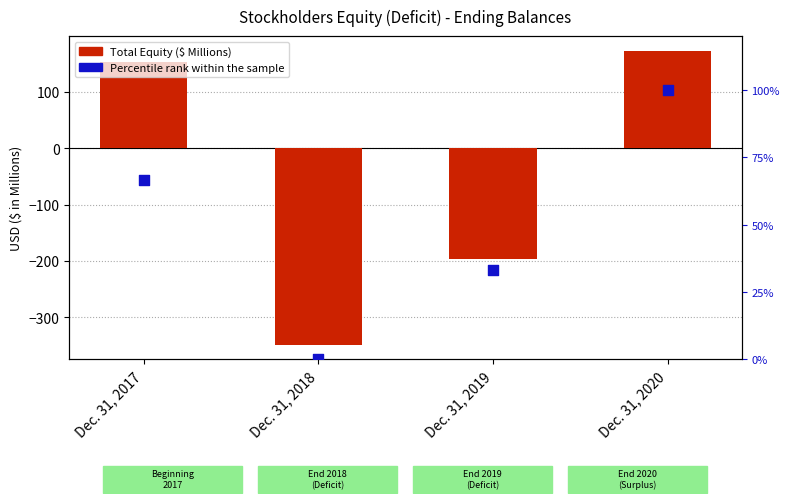

At which category is the sum across all series the highest?

Dec. 31, 2020